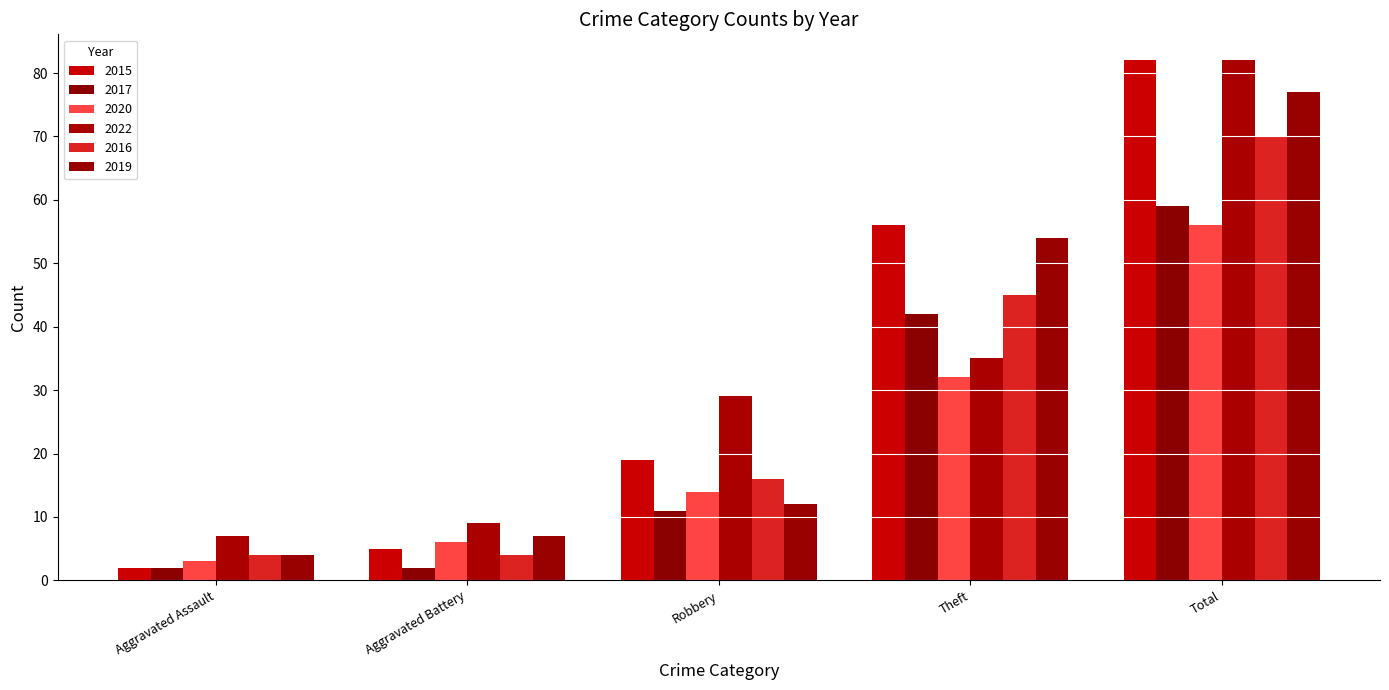

Between Aggravated Assault and Robbery, which series saw the biggest shift?

2022